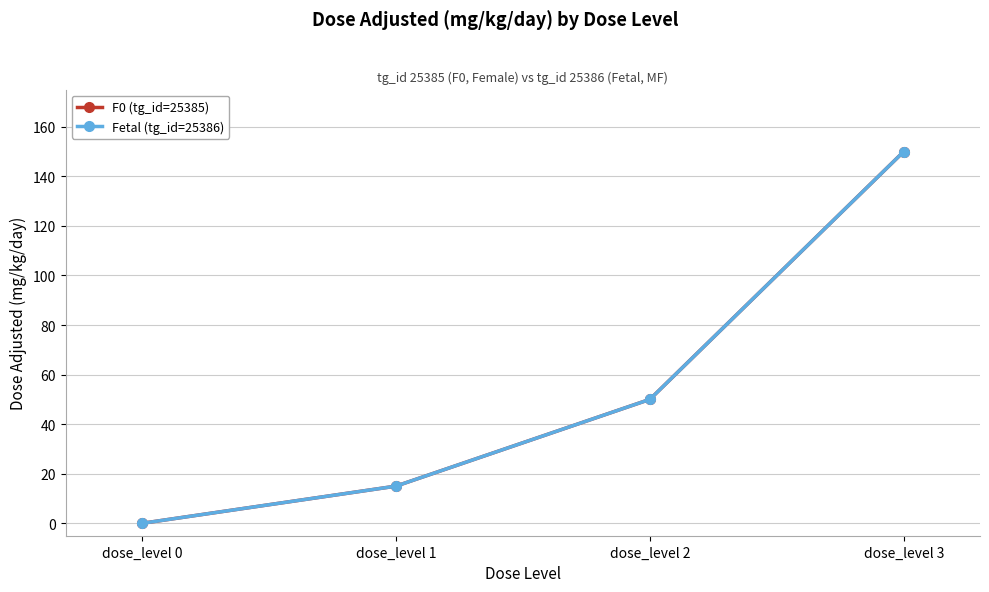

Is this an area chart (filled region under the line)?

No